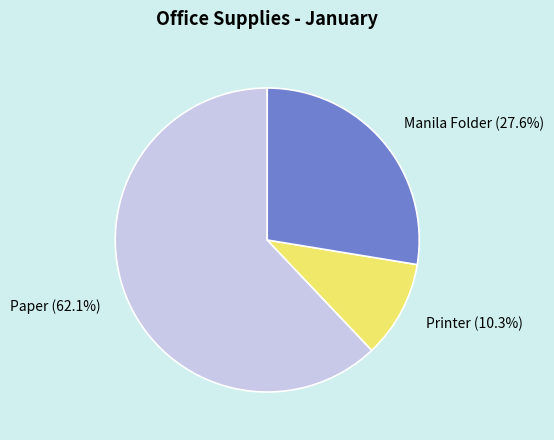

True or false: Manila Folder accounts for 39% of the total.

False